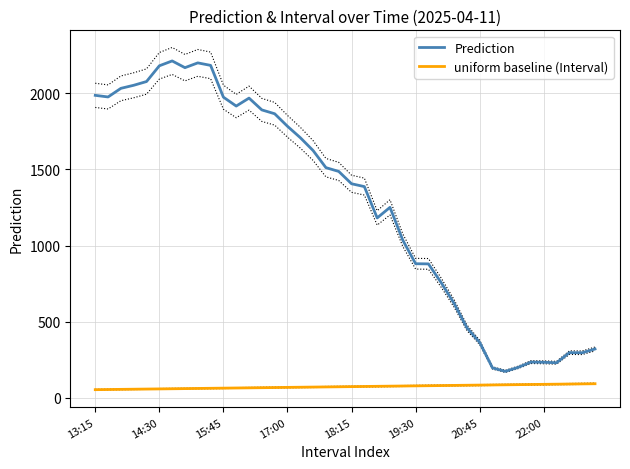

True or false: Prediction and uniform baseline (Interval) cross at least once.

False